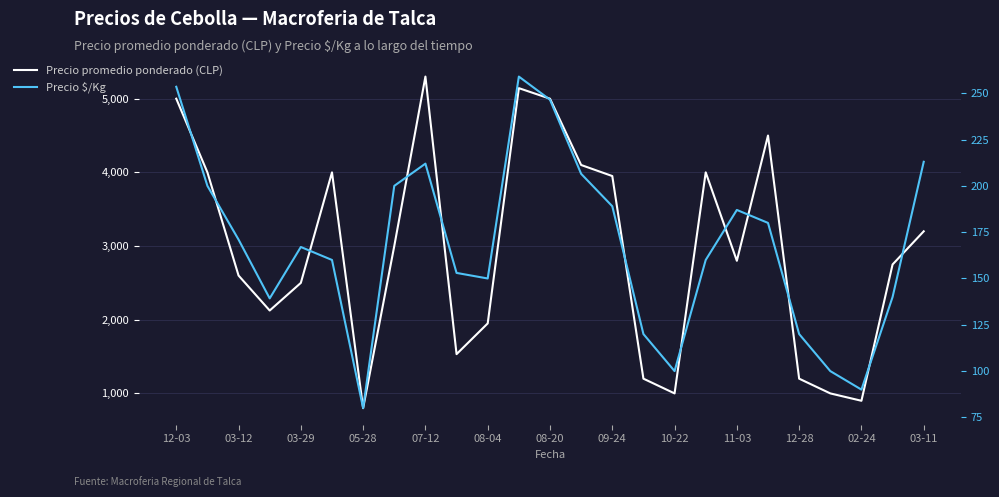

What is the difference between the maximum and minimum values in the Precio $/Kg series?

179.0